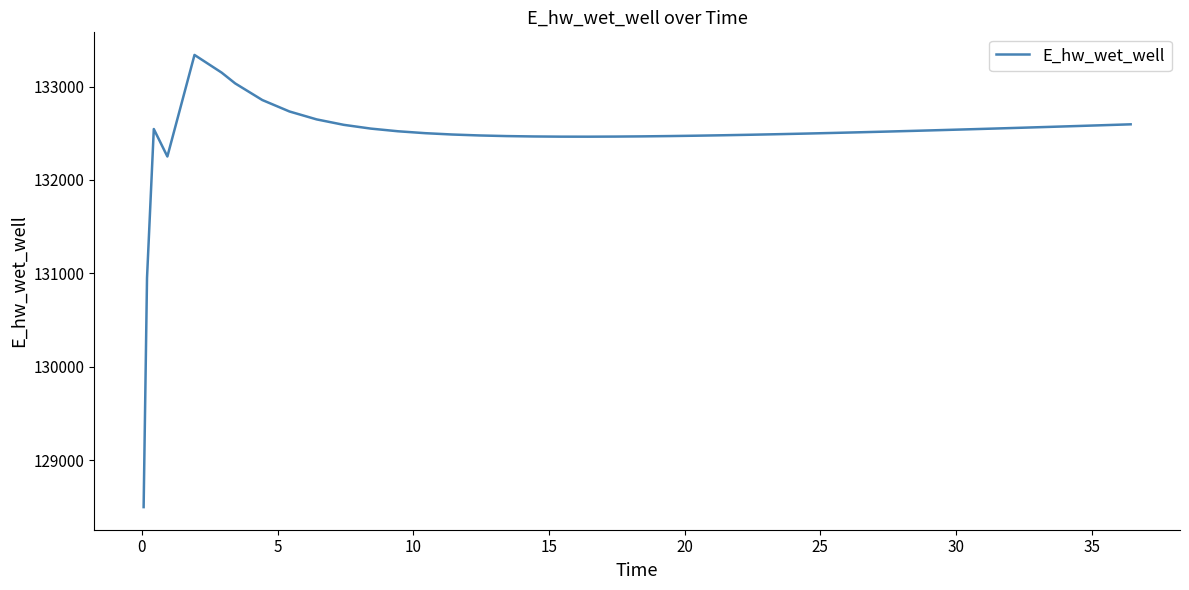

What is the difference between the maximum and minimum values?

4839.6